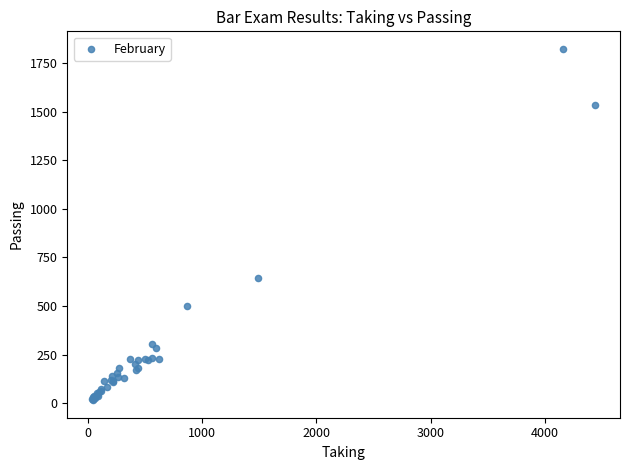

What Y value in the scatter plot is closest to 919?

645